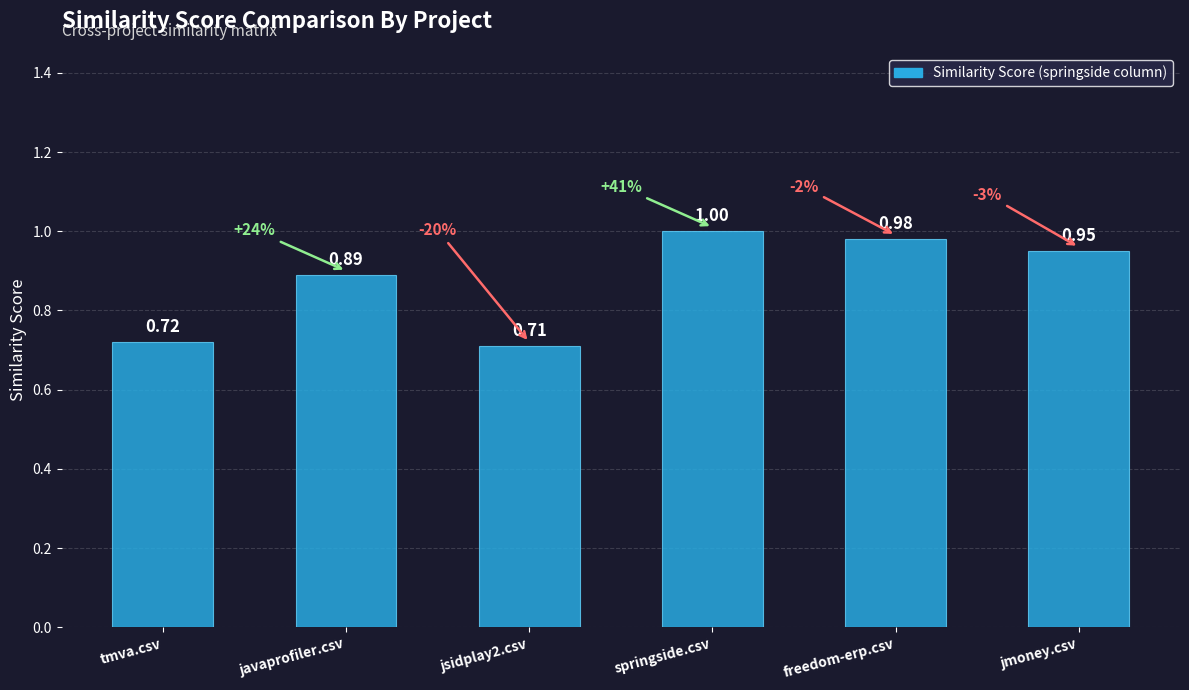

Between jsidplay2.csv and javaprofiler.csv, which is larger?

javaprofiler.csv